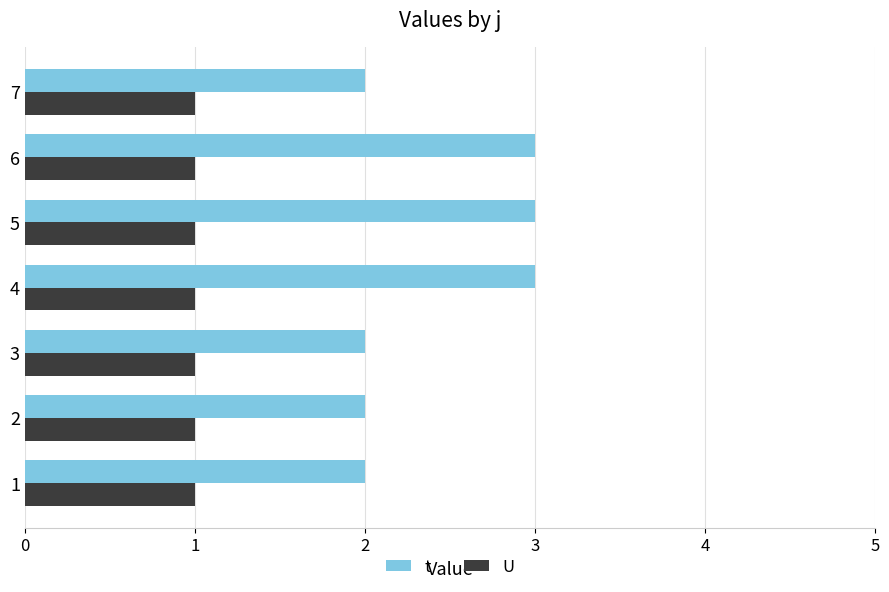

Which series has the largest range (max minus min)?

t